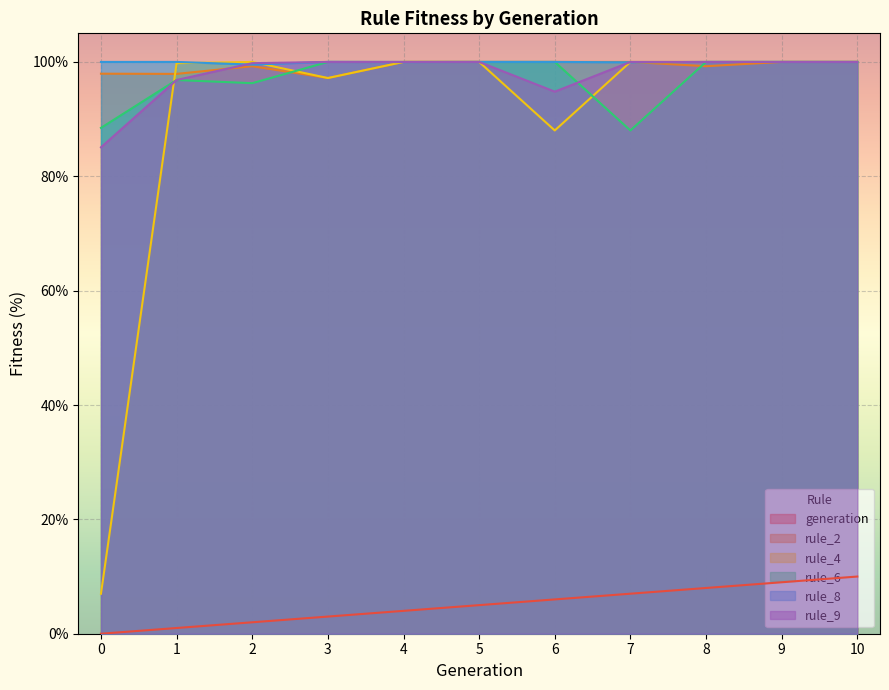

True or false: rule_4 has more than 0 interior local peaks.

True